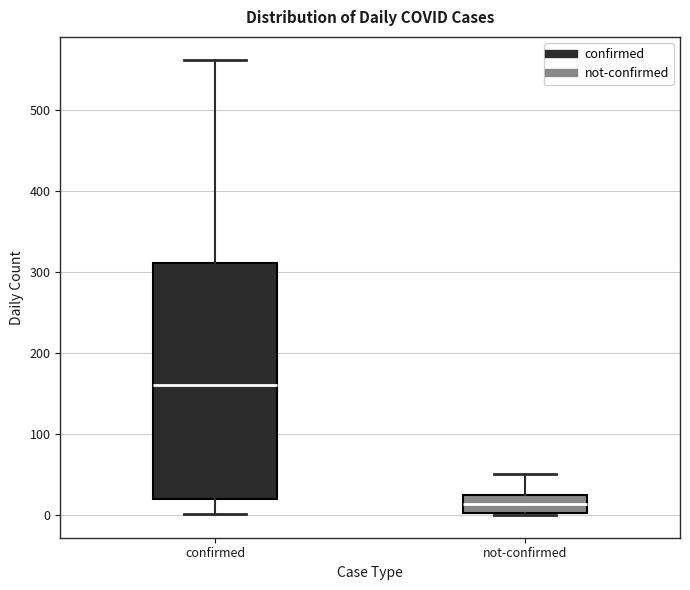

Comparing the boxes themselves (not the whiskers), which one is the tallest?

confirmed